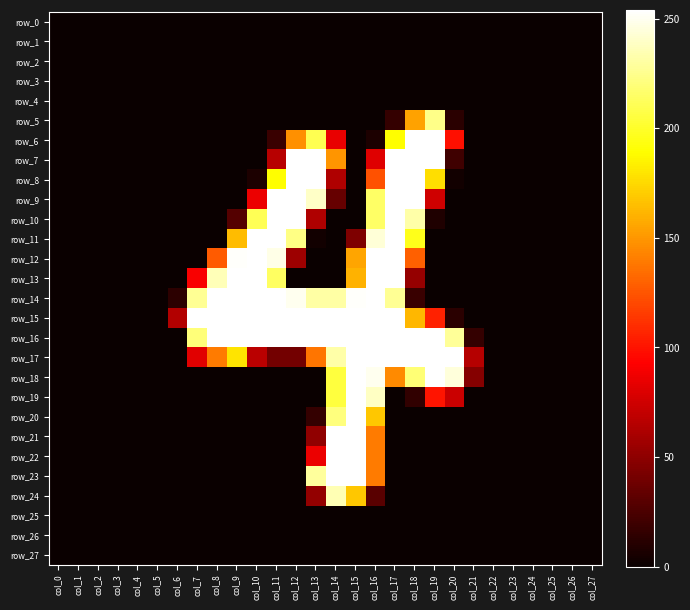

How many positive values does the row_6 series have?

9